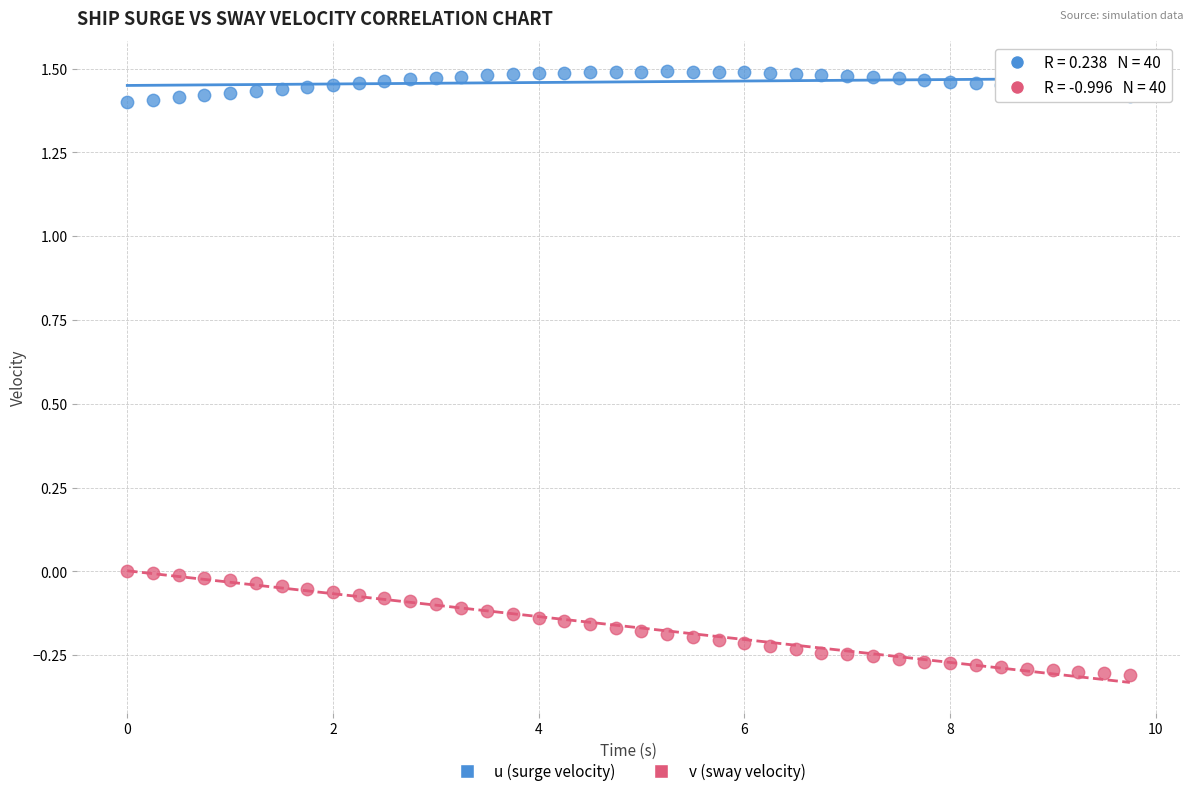

What are all the series names shown in the legend?

u (surge velocity), v (sway velocity)